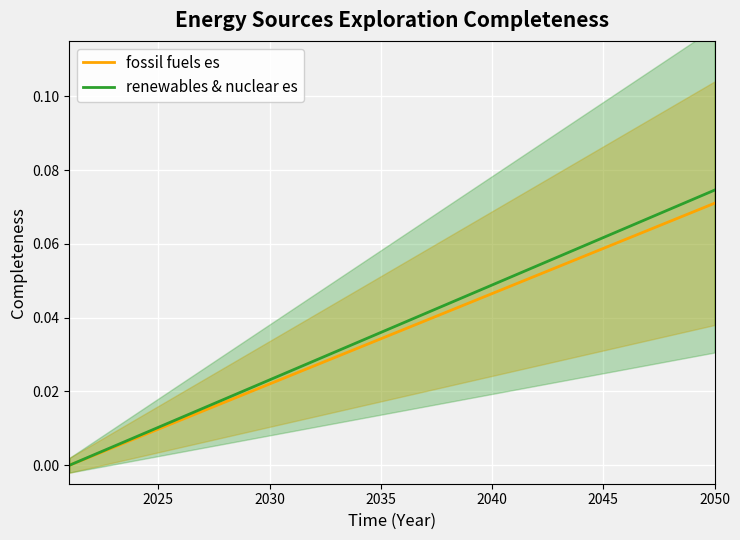

True or false: fossil fuels es has more than 0 points higher than both neighbors.

False